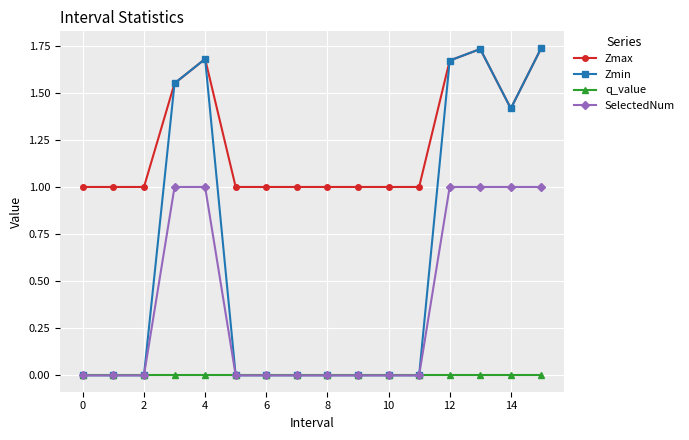

List the series in order of their overall mean, lowest first.

q_value, SelectedNum, Zmin, Zmax